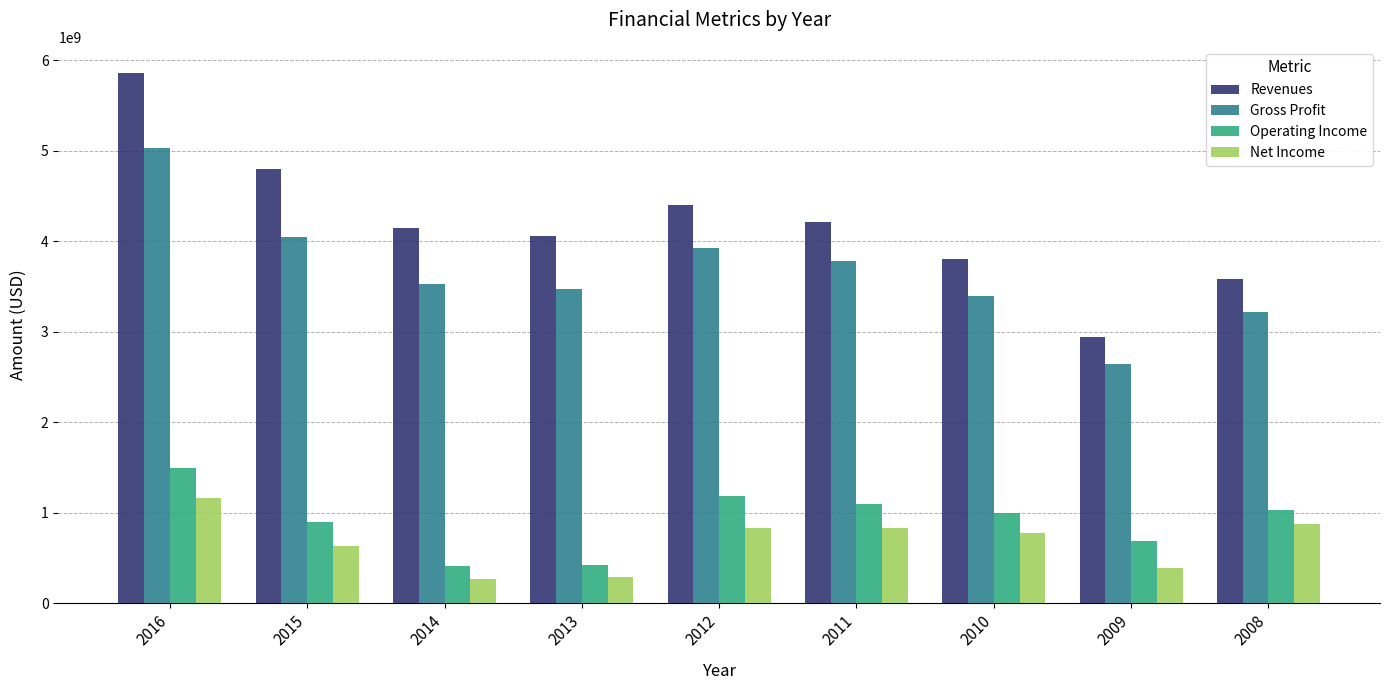

What is the value of the Revenues bar at the 9th from the left?

3579889000